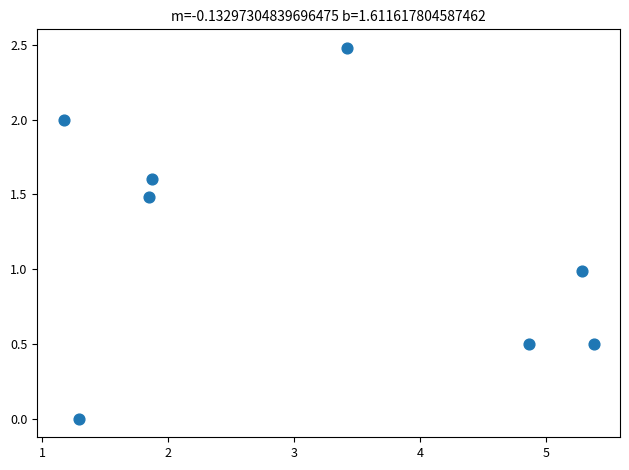

What is the range of Y values (max minus min)?

2.5